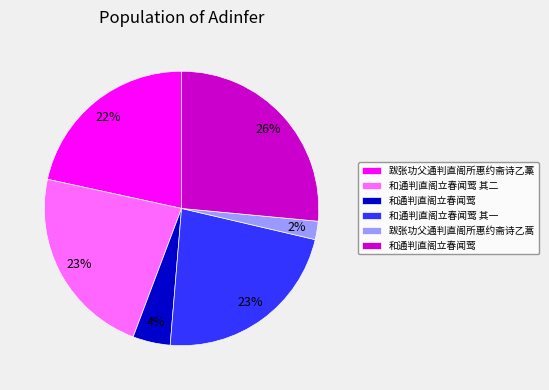

Is there a majority slice in this chart?

No